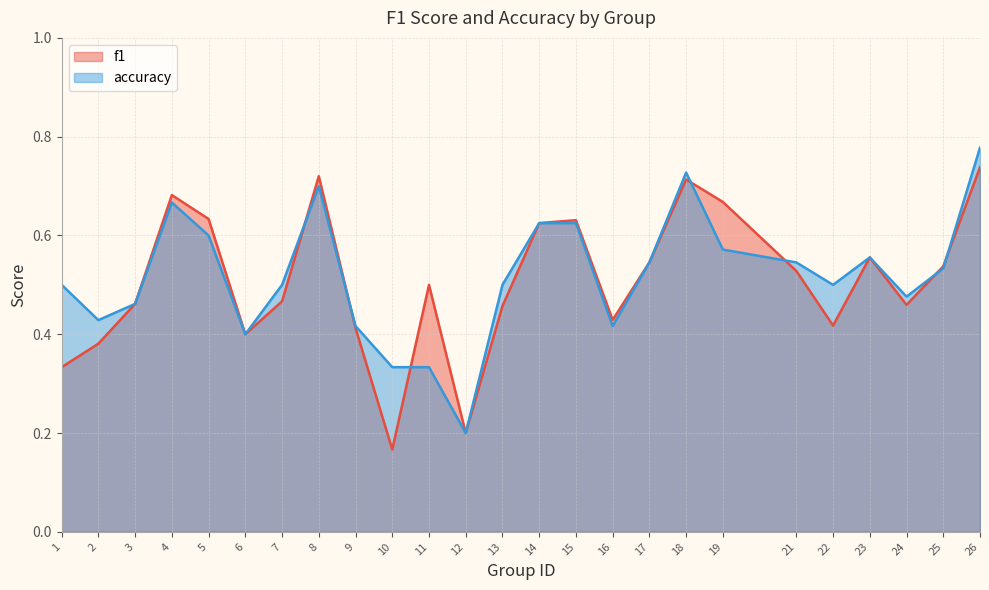

What is the difference between the accuracy values at 23 and 10?

0.2